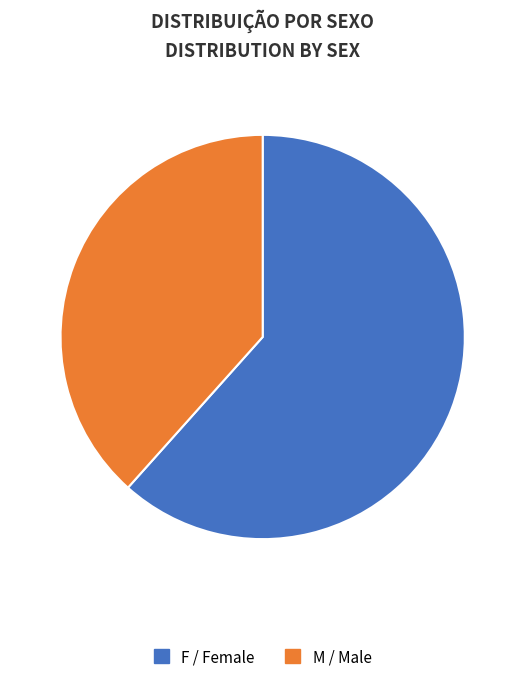

Combined, do M and F account for over 50%?

Yes